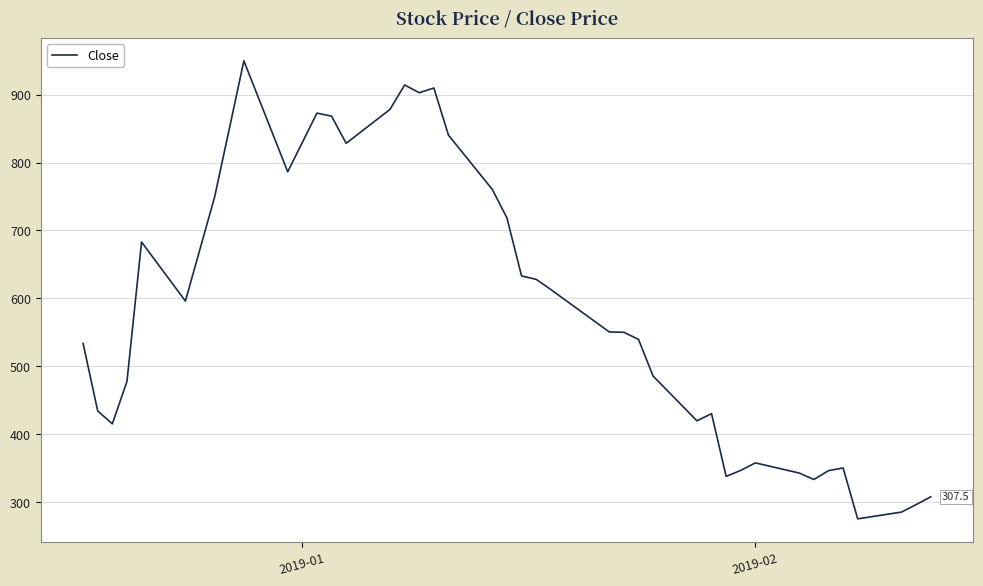

What is the maximum value shown in the chart?

950.0